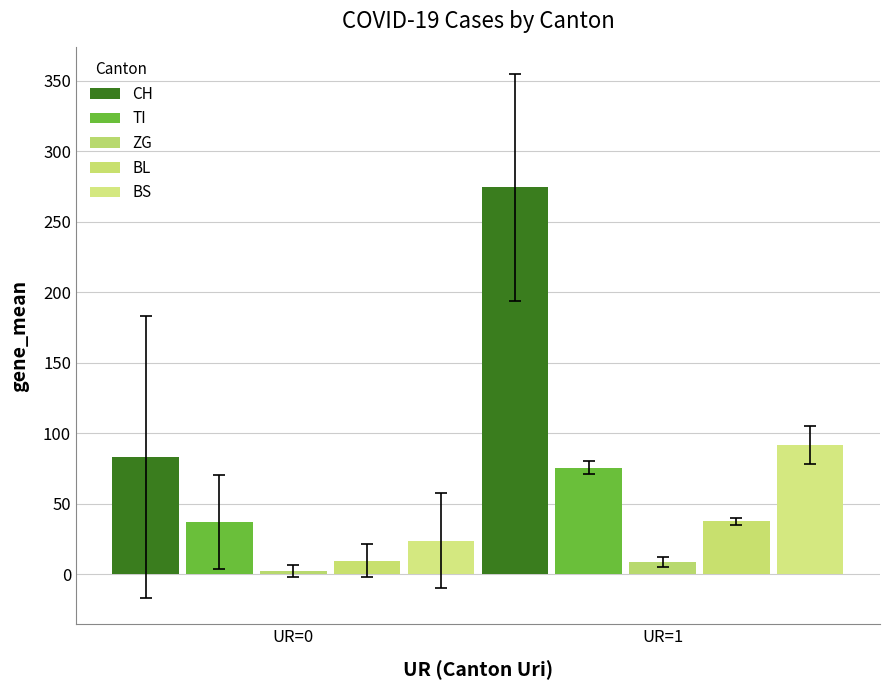

Which category has the highest value in the BS series?

UR=1